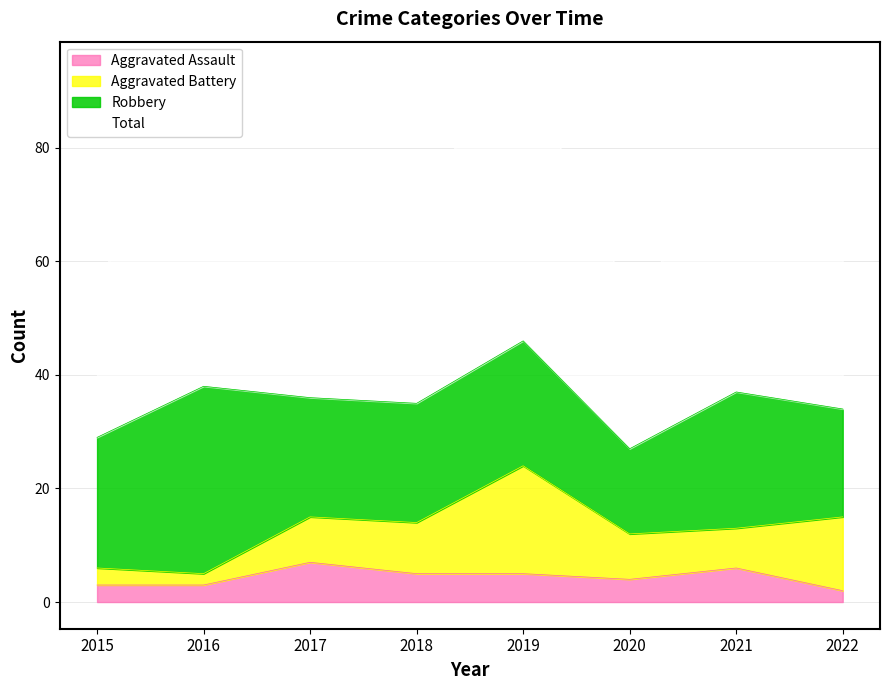

True or false: Aggravated Assault and Total cross at least once.

False